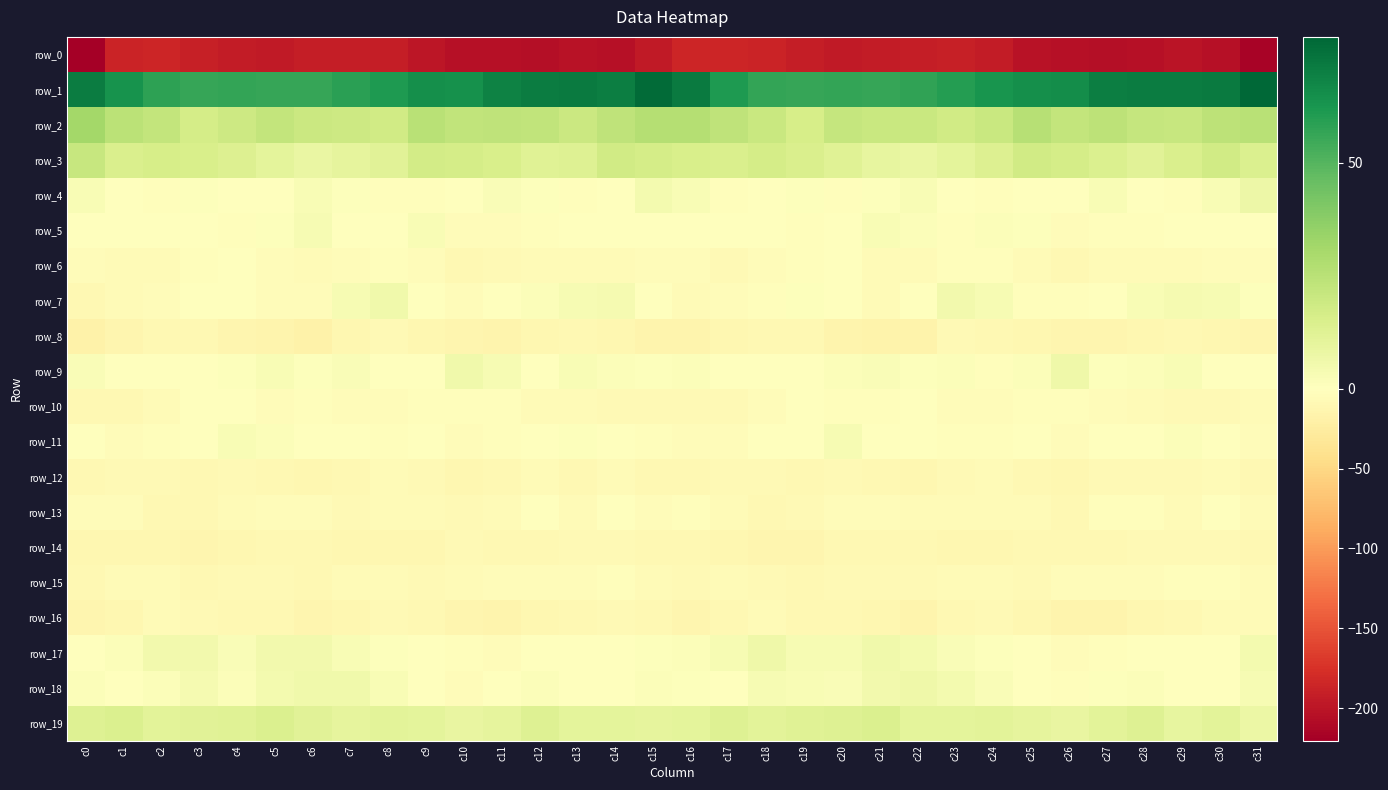

Where is row_4 nearest to the value 2?

c11